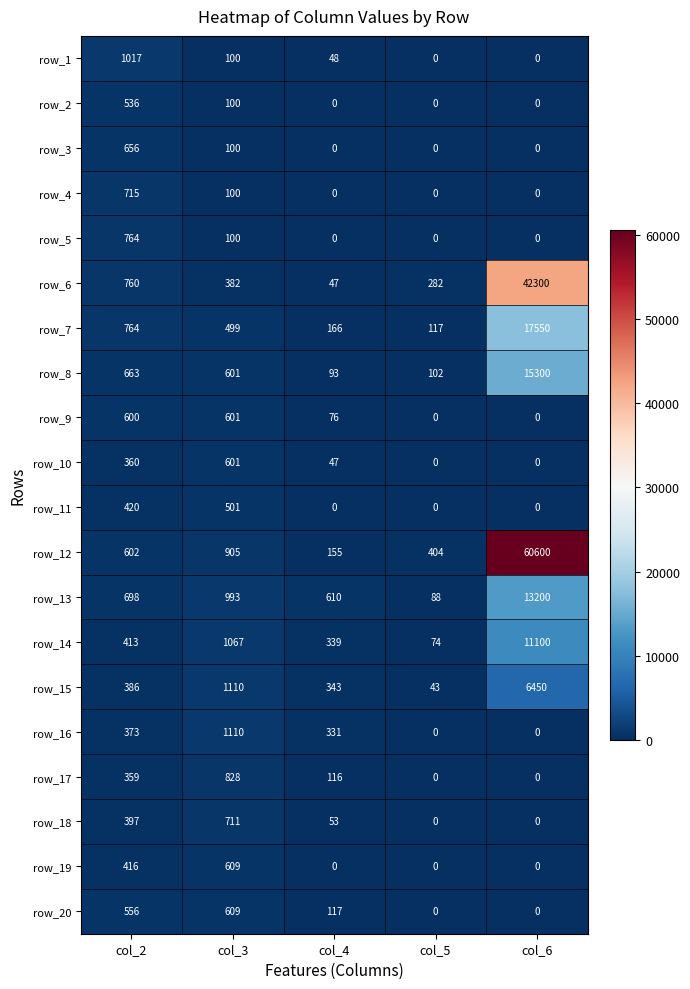

Count the number of categories in the chart.

5